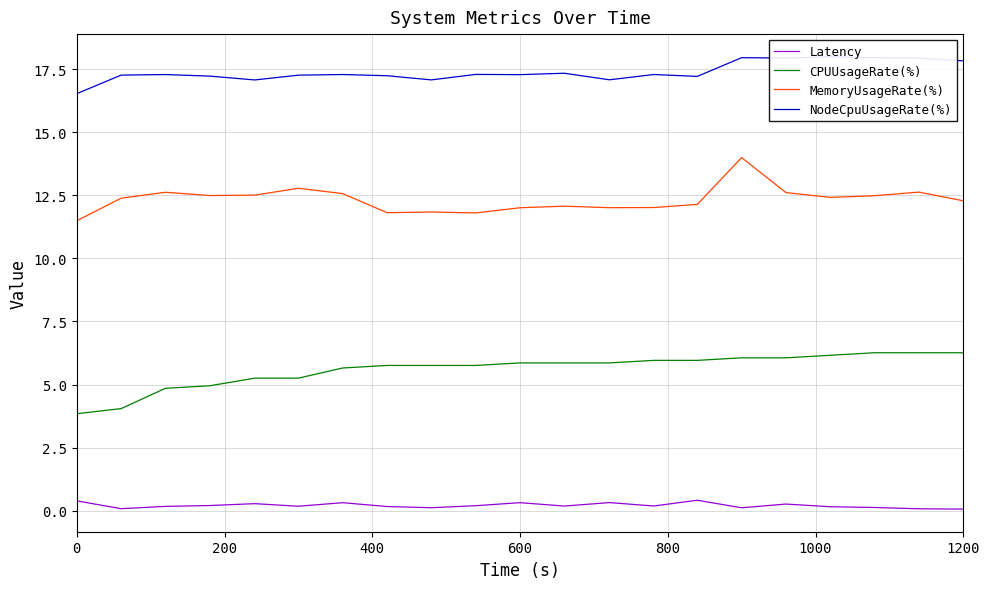

How many distinct data groups are displayed?

4